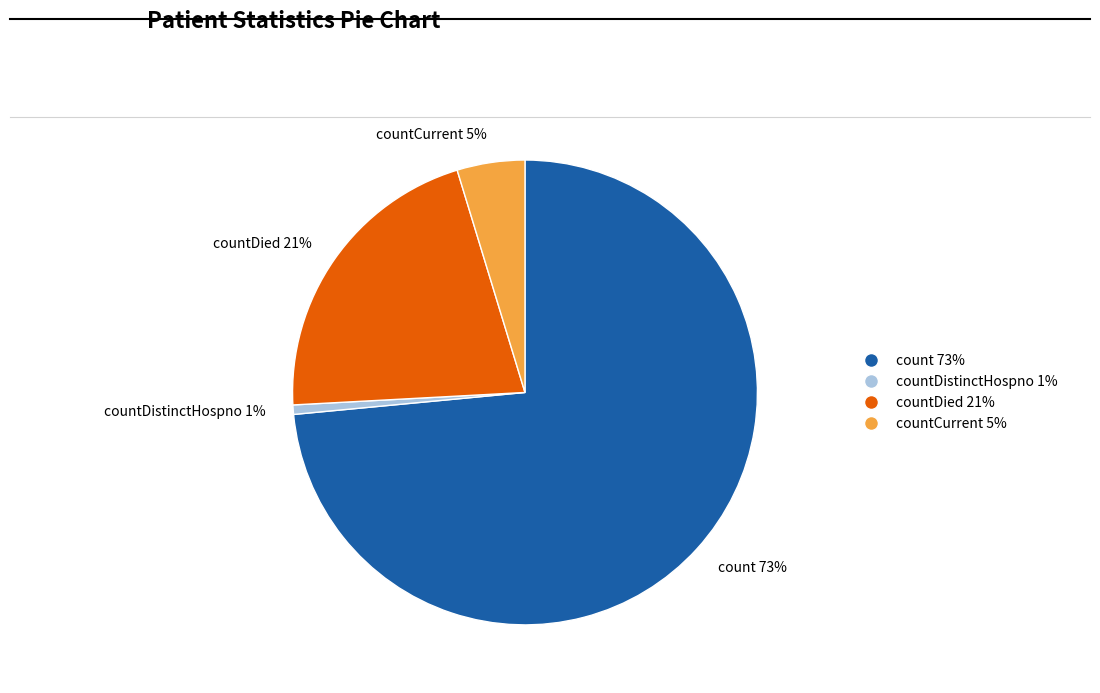

Is there a majority slice in this chart?

Yes